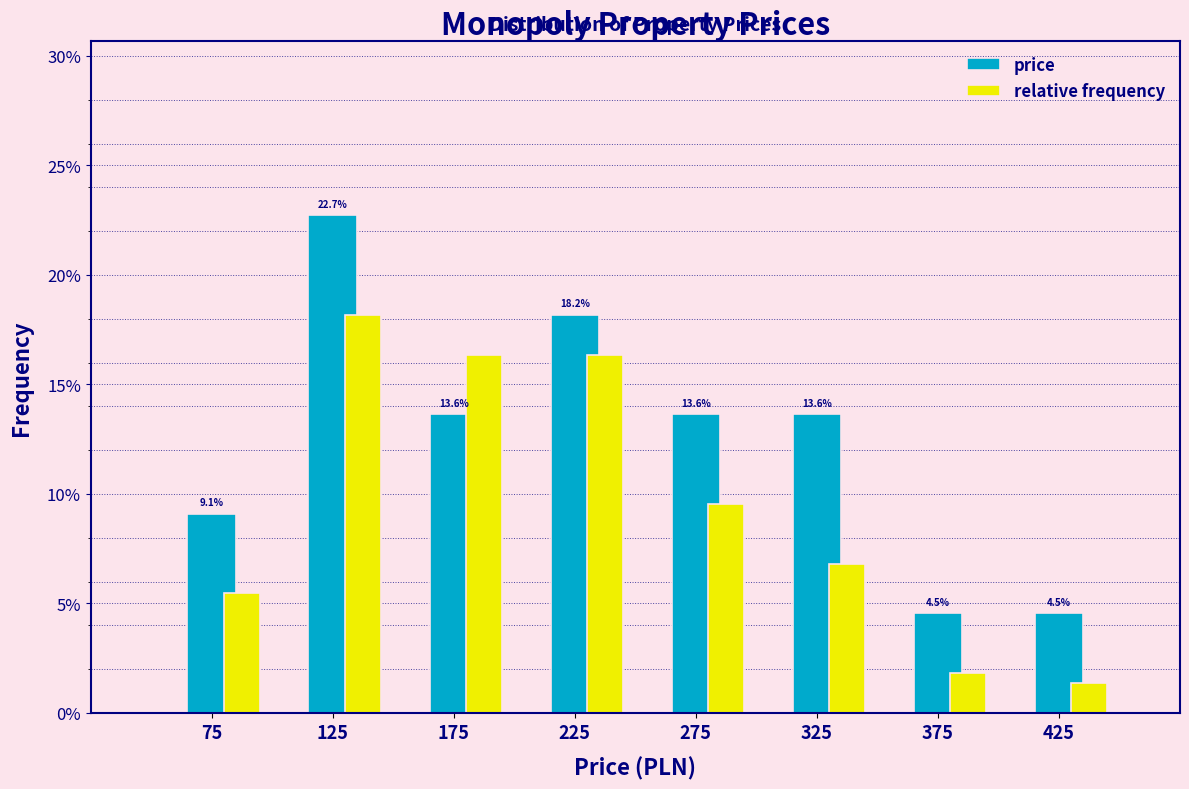

At 325, list the series in order from largest to smallest.

price, relative frequency